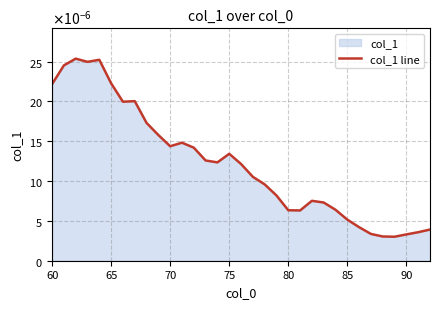

Does the chart have visible grid lines?

Yes